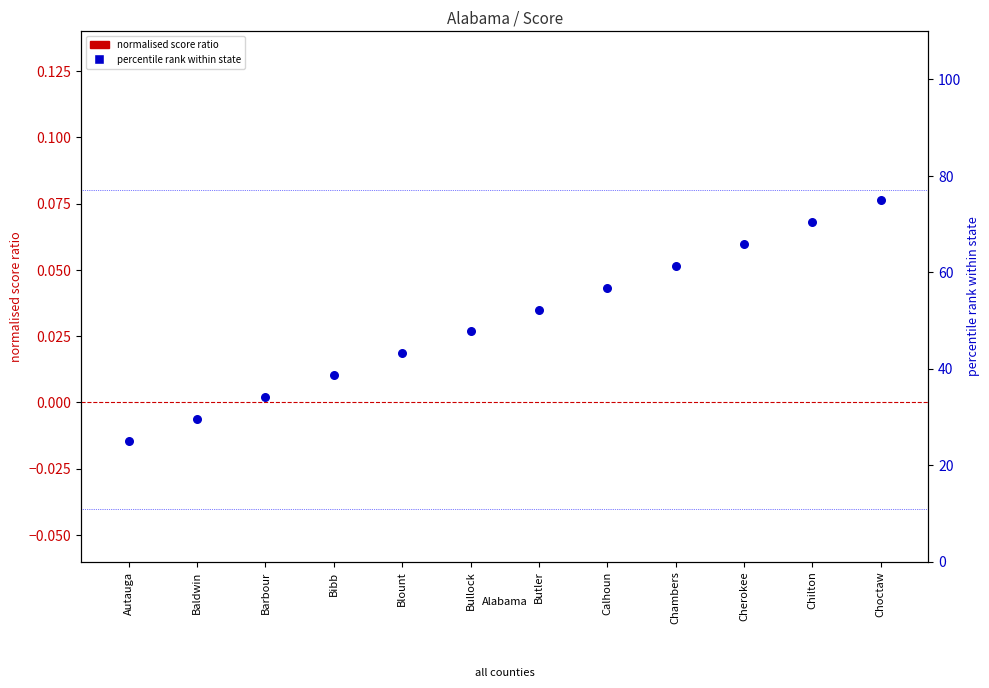

At how many categories does at least one series exceed 68?

2